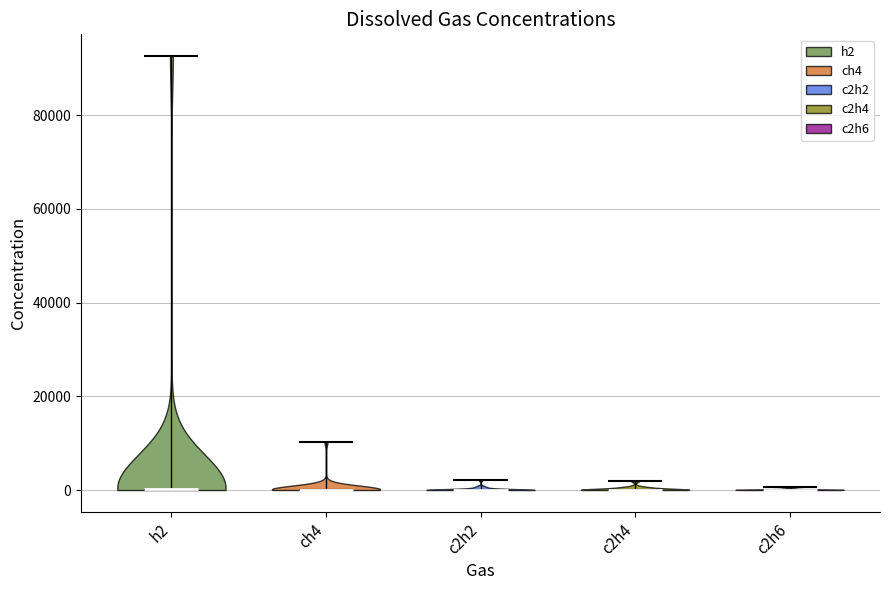

What is the highest point the violin for ch4 reaches on the y-axis? The values are not printed on the chart, so give them approximately, as read against the axis.

10000